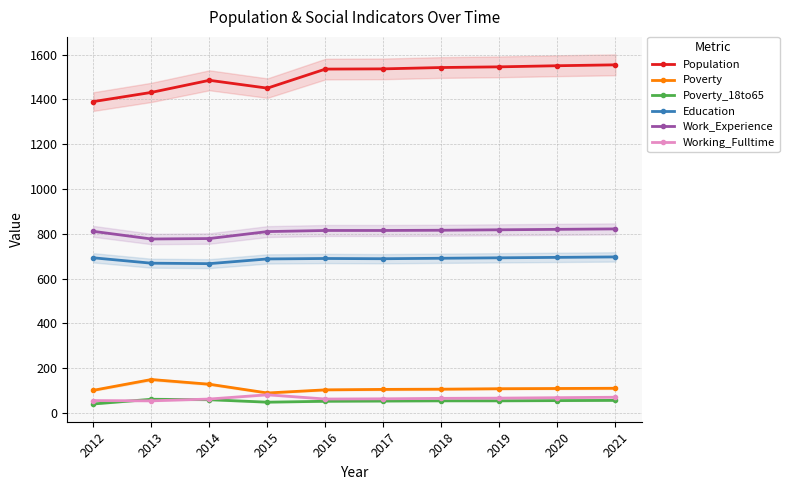

True or false: Work_Experience and Poverty_18to65 intersect in this chart.

False